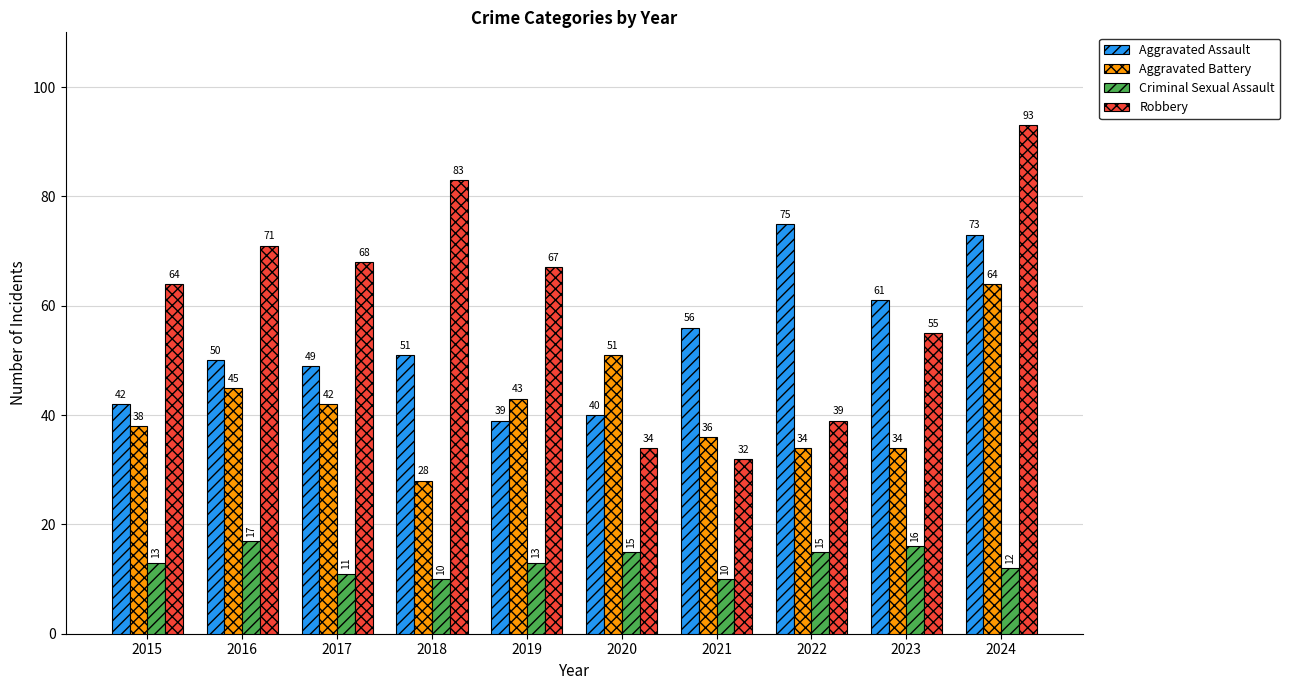

What is the difference between the maximum and second lowest values in the Robbery series?

59